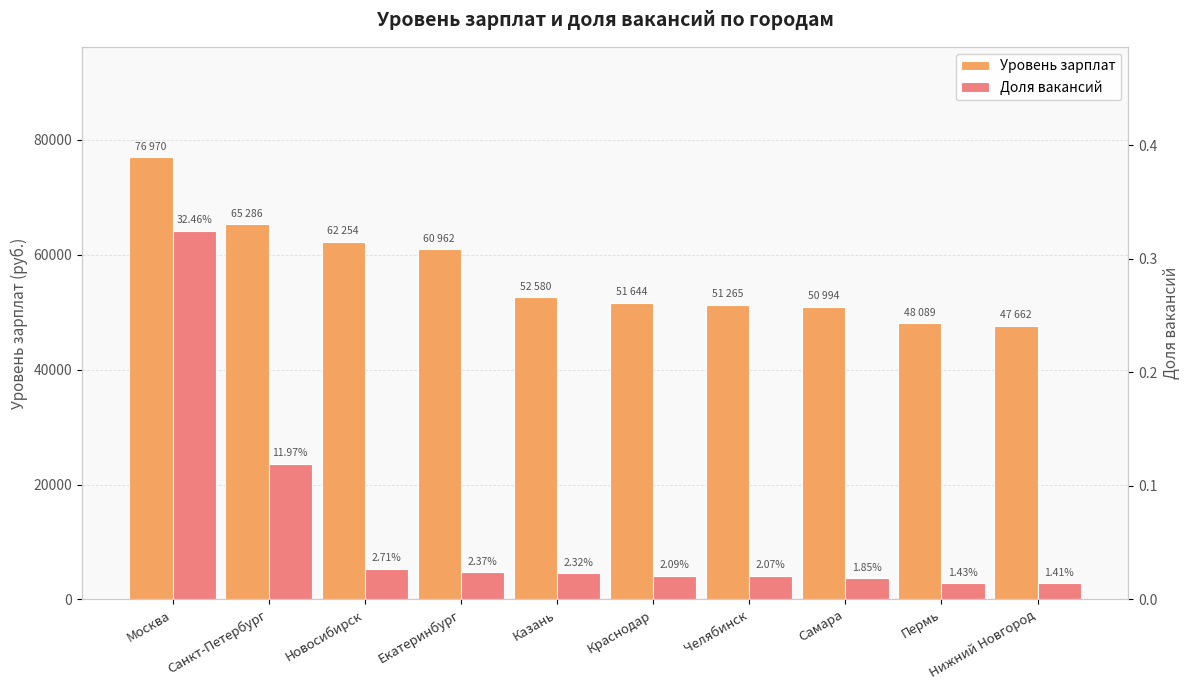

Rank the categories by Доля вакансий value from lowest to highest.

Нижний Новгород, Пермь, Самара, Челябинск, Краснодар, Казань, Екатеринбург, Новосибирск, Санкт-Петербург, Москва